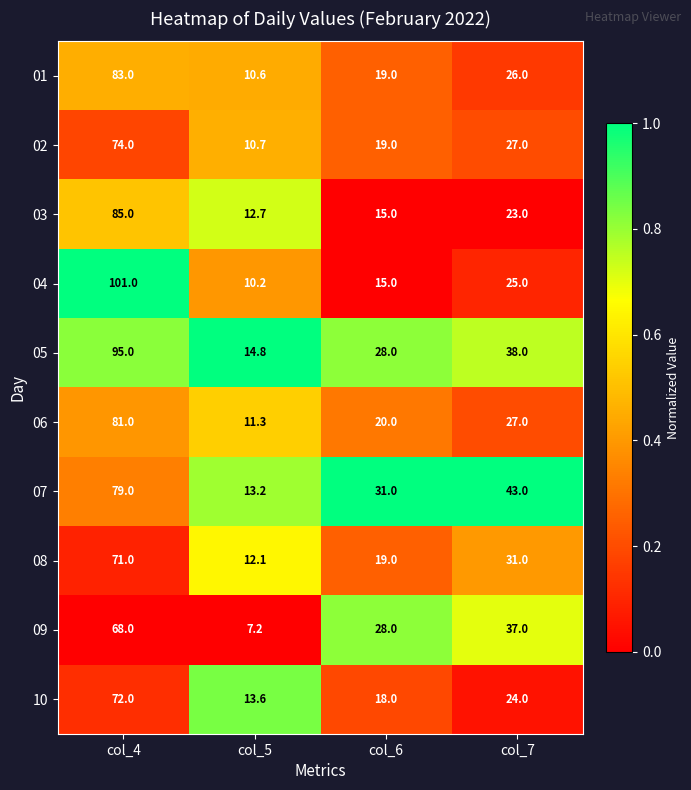

What is the difference between the highest and lowest values at col_7?

20.0